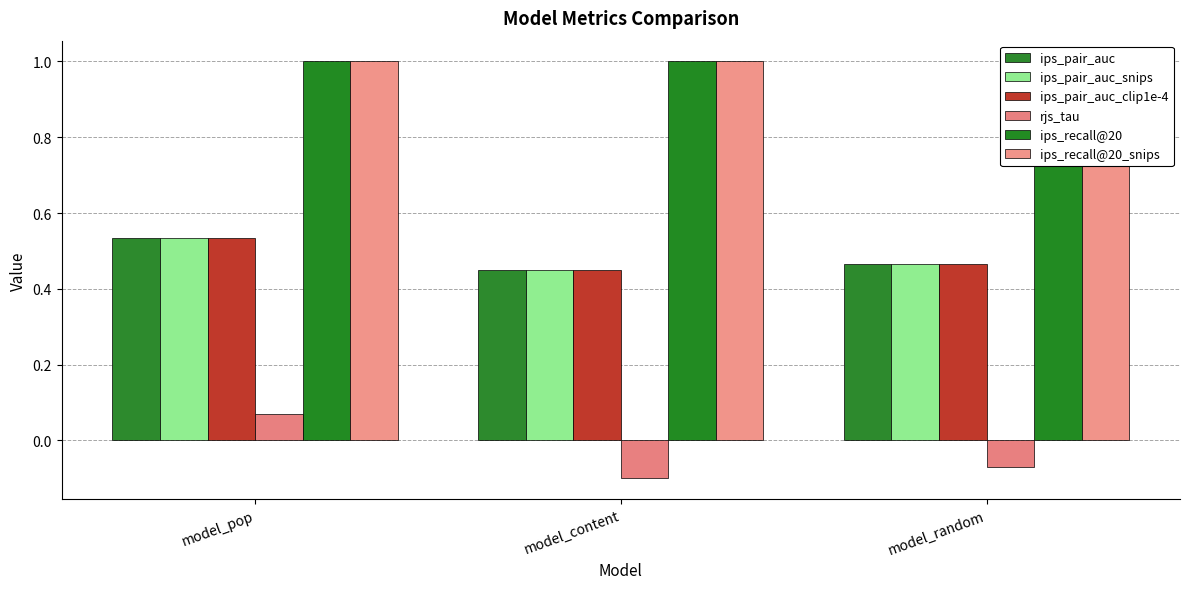

What is the value of the ips_pair_auc_clip1e-4 bar at the 1st from the left?

0.5